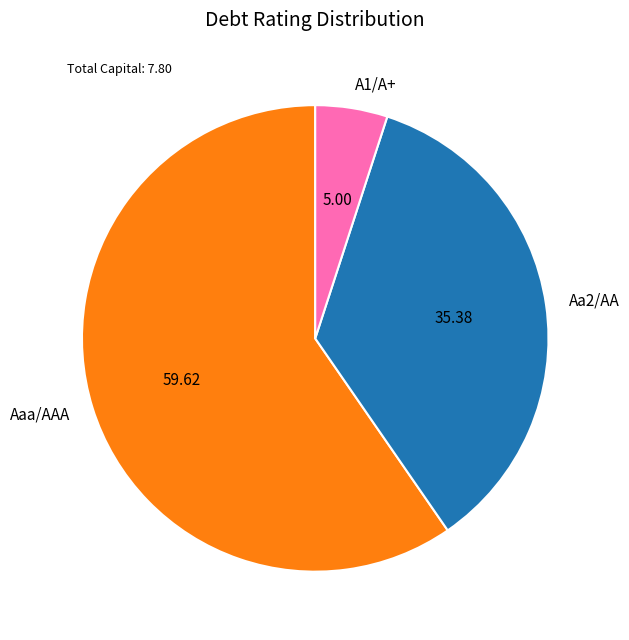

Is there a majority slice in this chart?

Yes